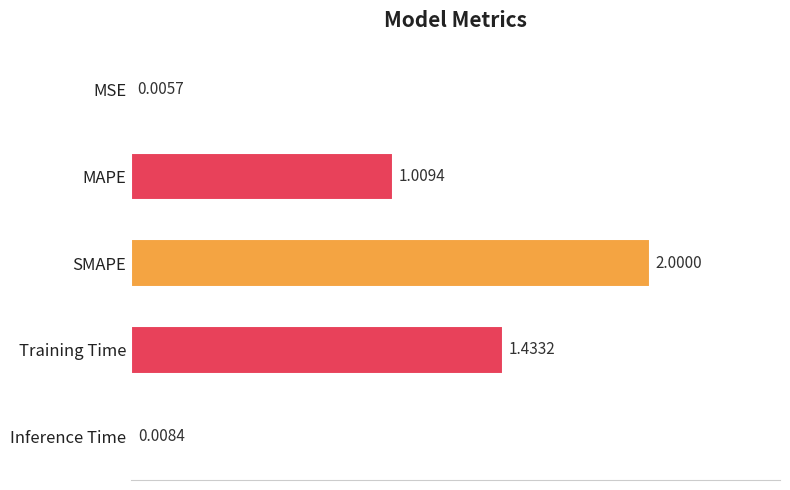

Are the bars grouped side by side (vs. stacked)?

No